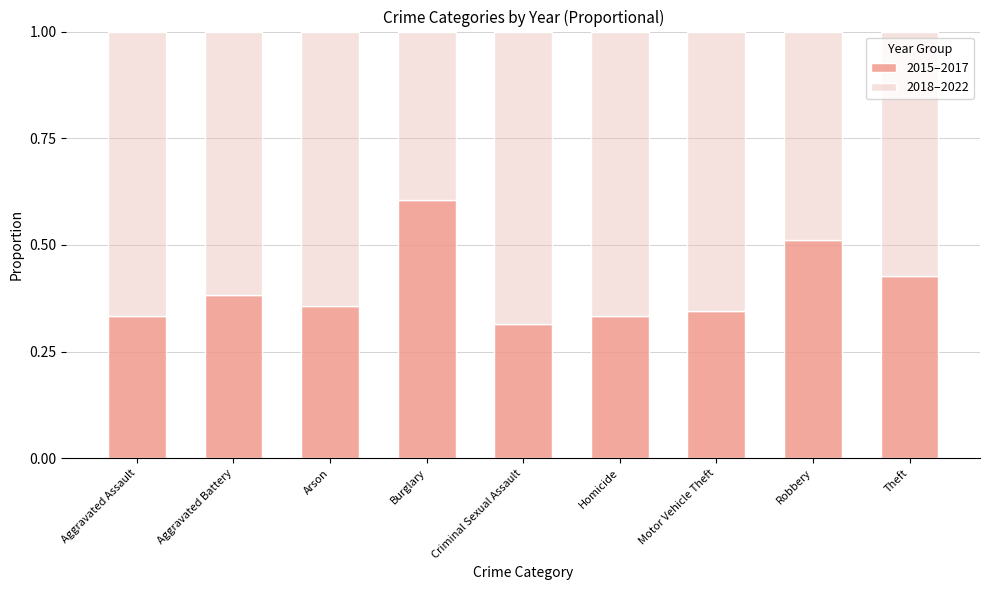

What is the total value across all series at Motor Vehicle Theft?

1.0